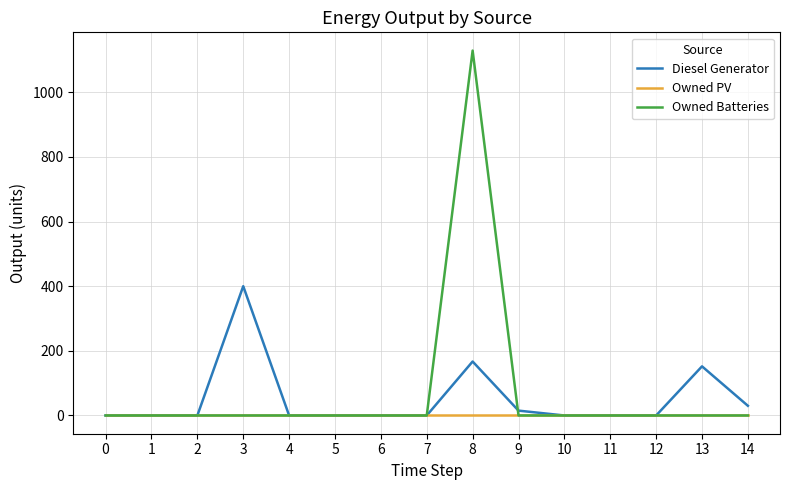

What is the sum of all Owned Batteries values?

1129.0